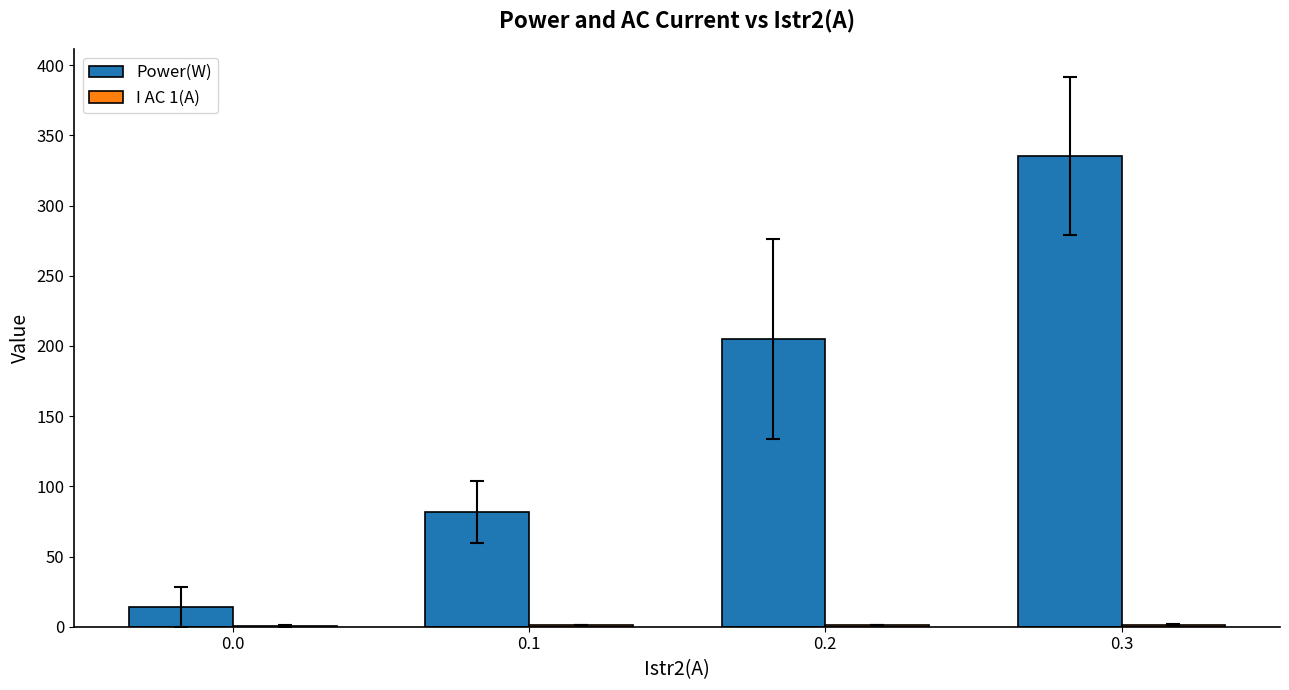

What is the maximum value shown in the chart?

335.2